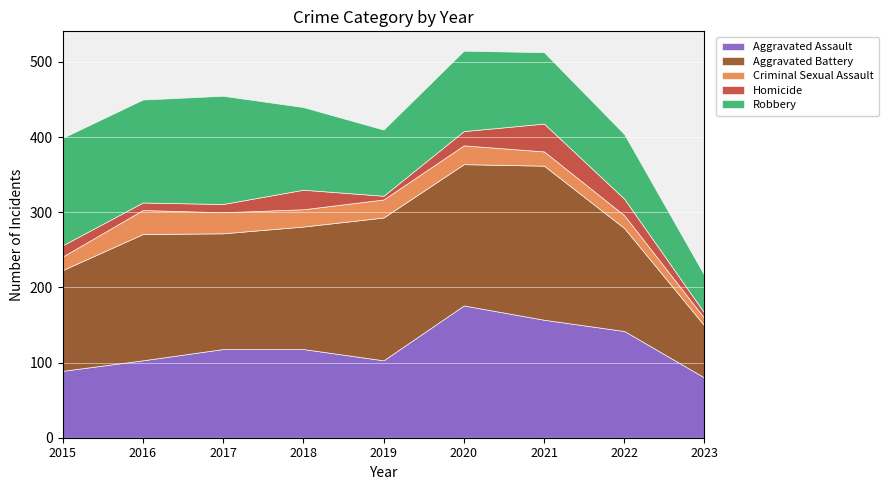

Which category has the highest value in the Aggravated Assault series?

2020